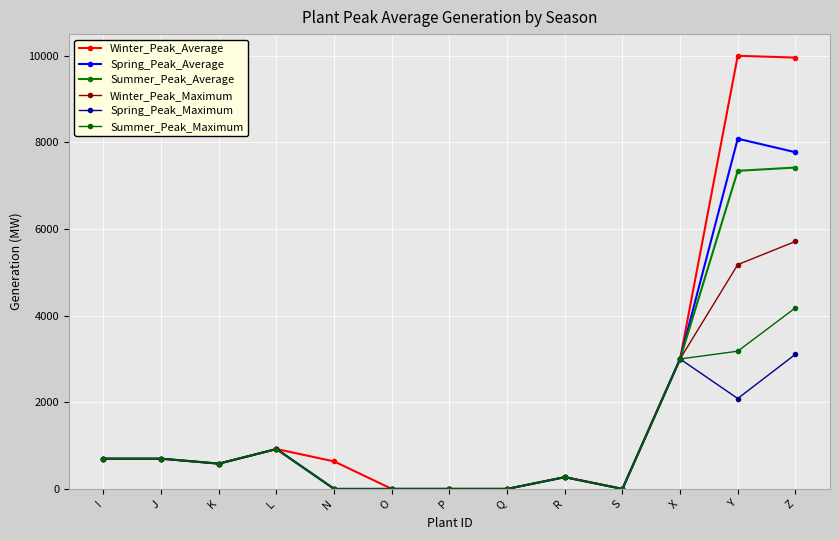

Between K and X, which series saw the biggest shift?

Winter_Peak_Average